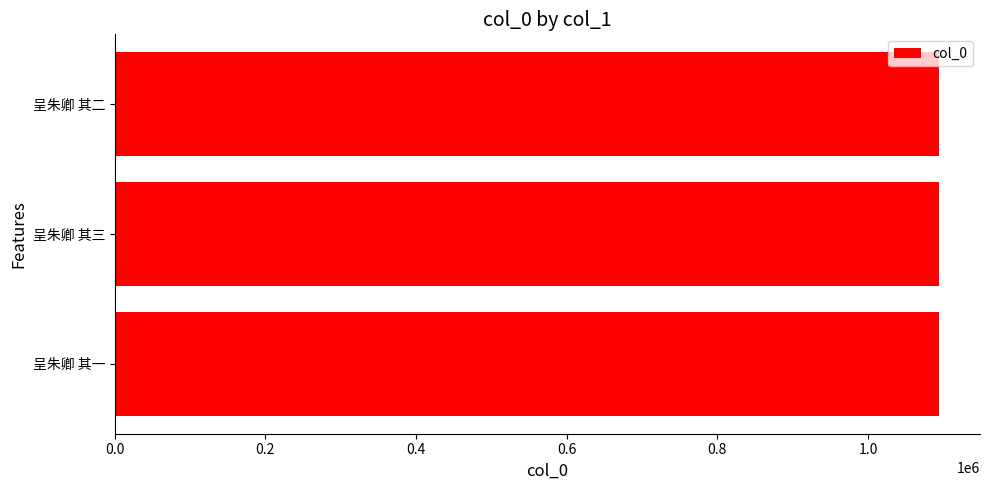

What is the average value?

1093993